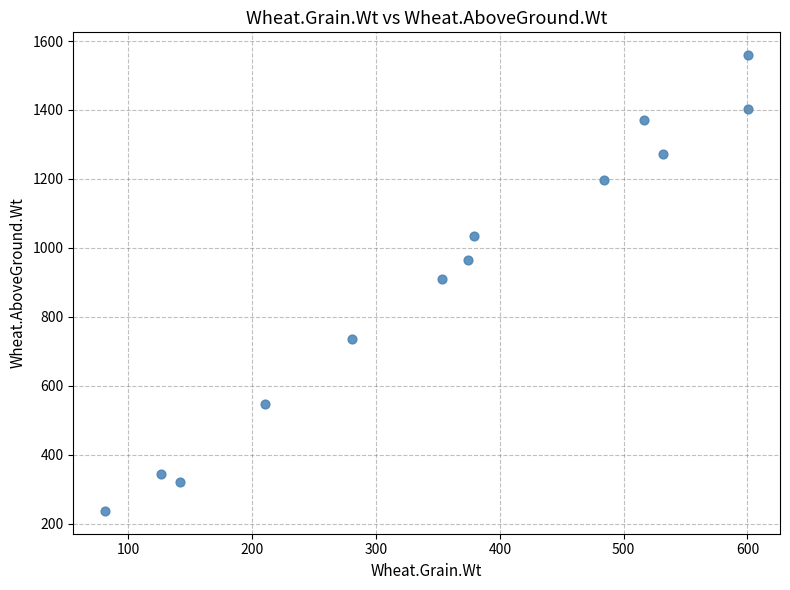

What is the range of Y values (max minus min)?

1321.3